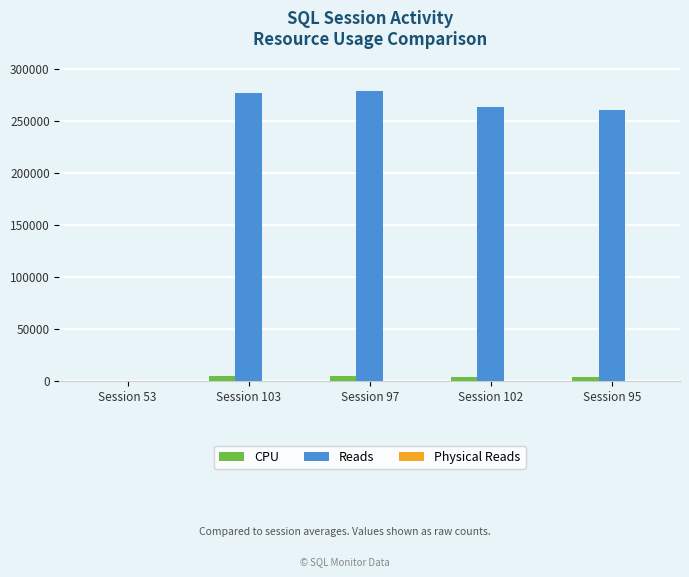

Is the value of CPU at Session 95 greater than the value of Reads at Session 53?

Yes